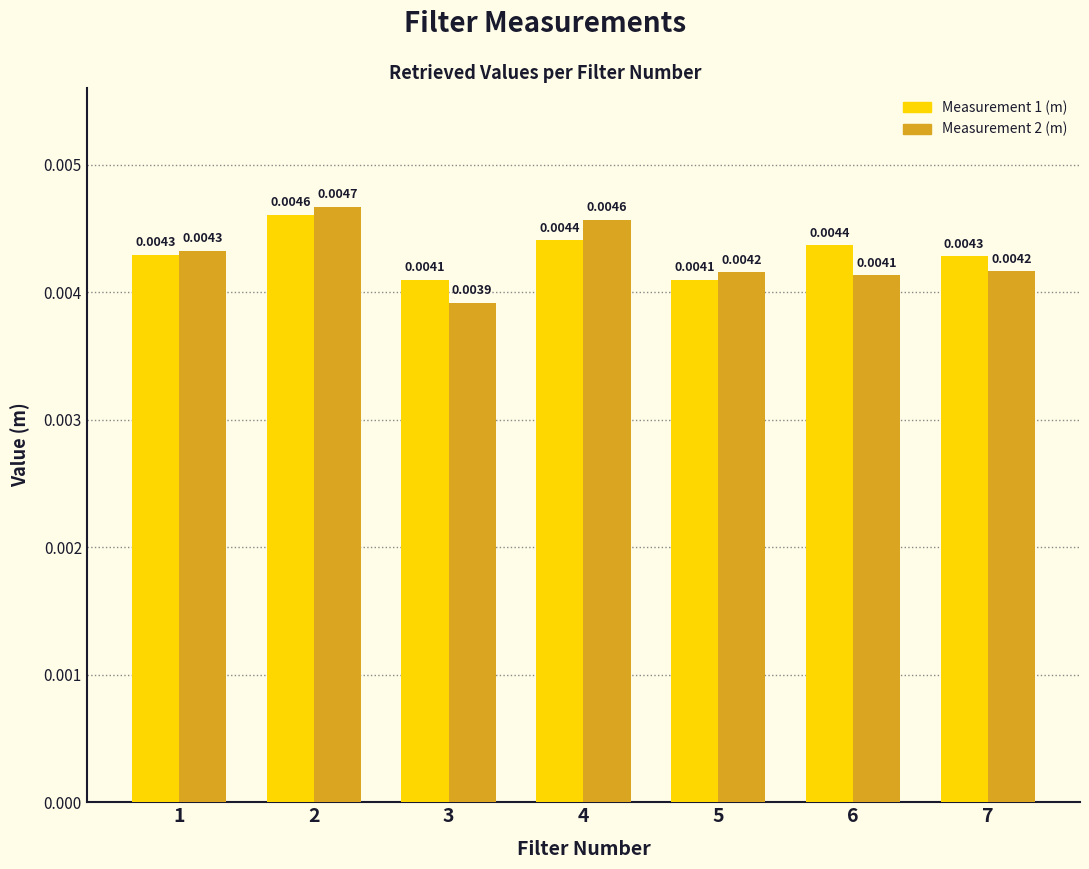

Which series has the largest range (max minus min)?

Measurement 2 (m)